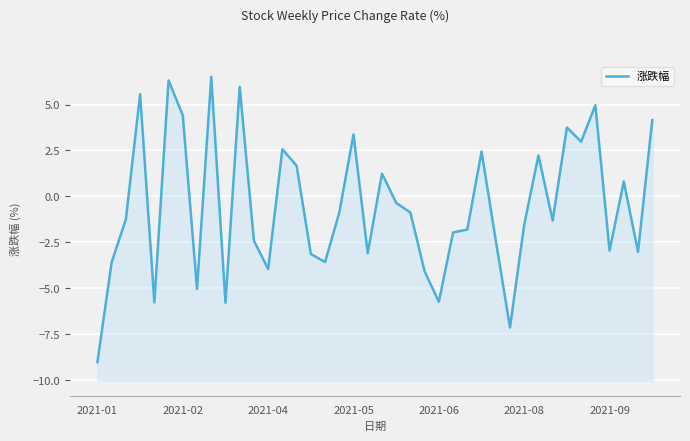

What is the difference between the maximum and minimum values?

15.5